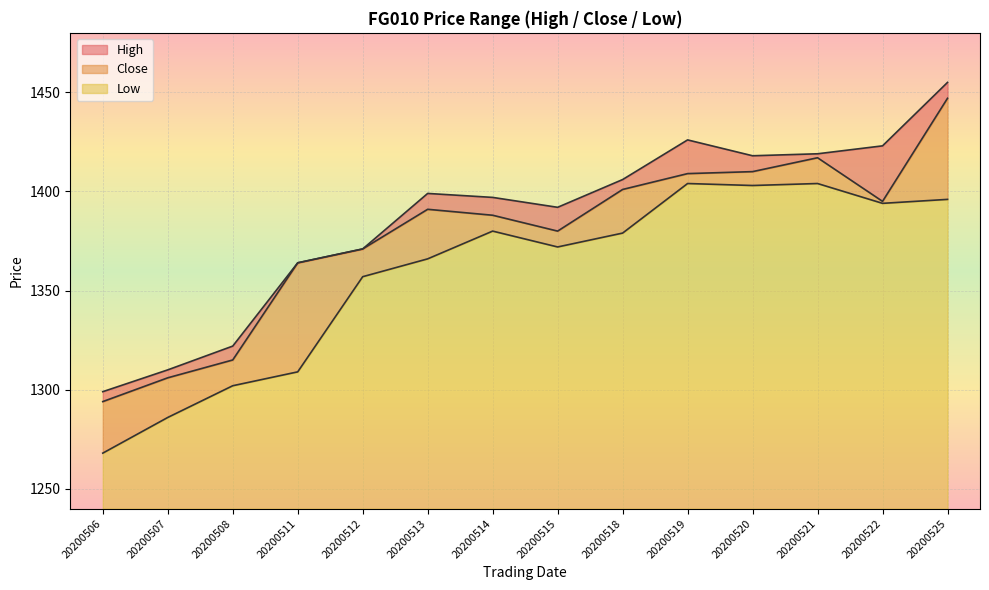

What is the value of the Close point at the 6th from the left?

1391